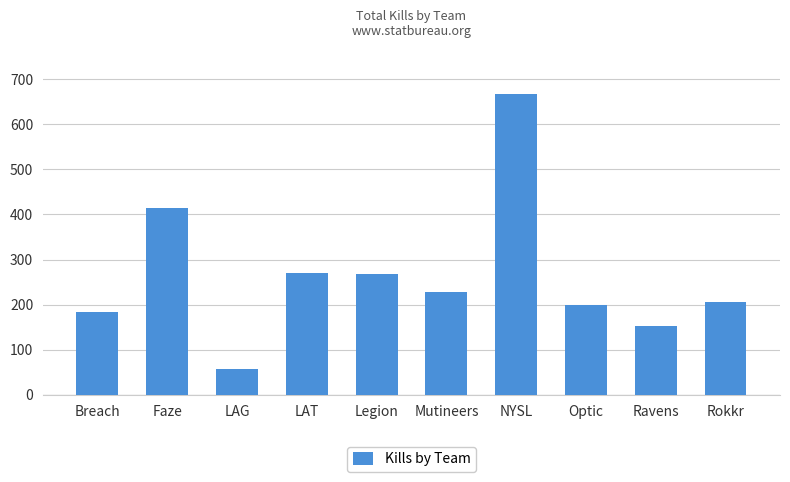

Reading left to right, what are all the values shown in this chart?

184	414	58	271	267	229	667	200	153	207